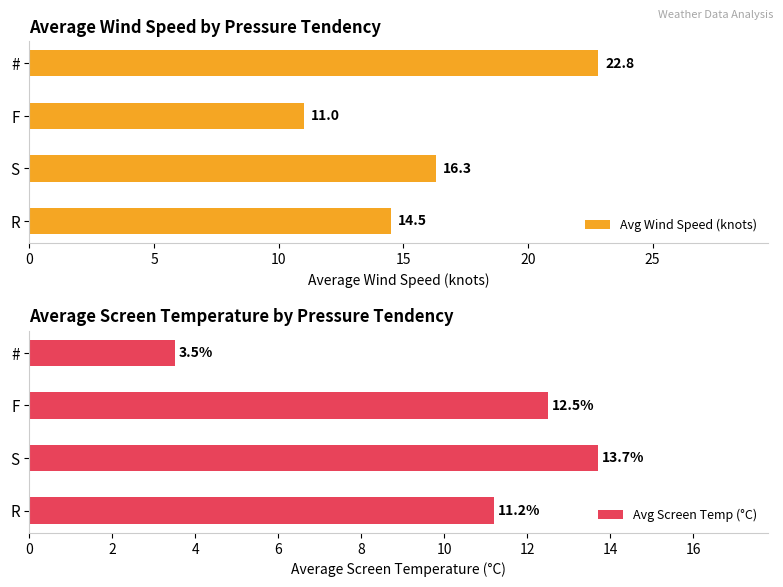

What is the sum of all Avg Screen Temp (°C) values?

40.9